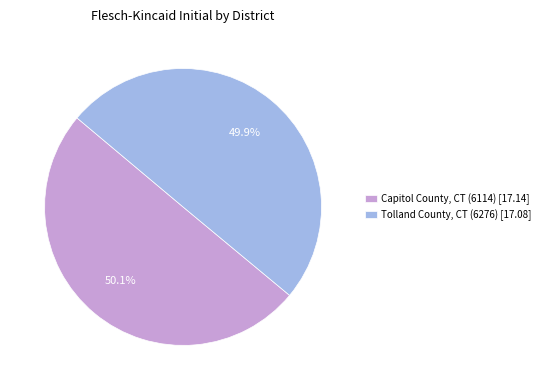

Approximately how many times larger is the value at Capitol County, CT (6114) [17.14] compared to Tolland County, CT (6276) [17.08]?

1.0